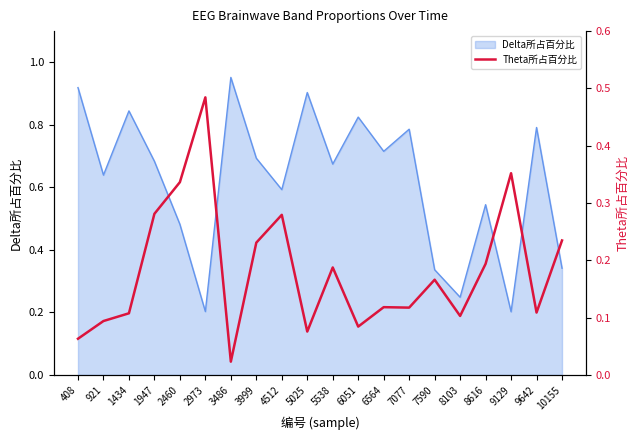

The value at 7590 is 0.2. True or false?

False